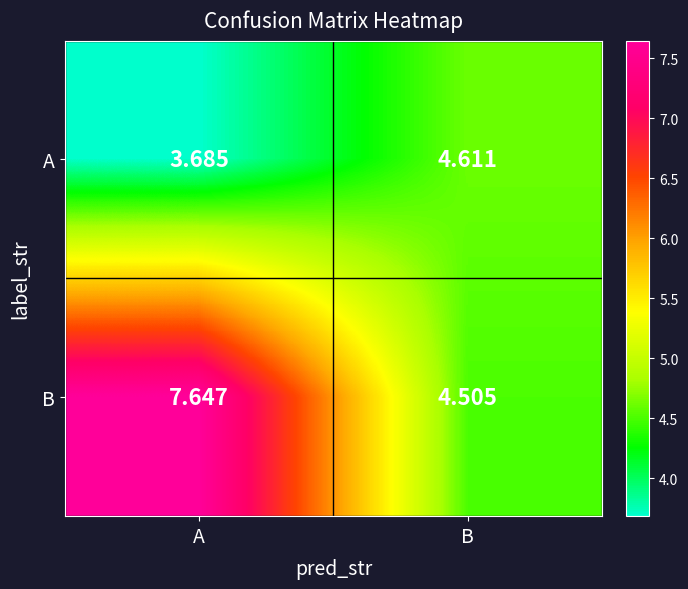

Between A and B, which series saw the biggest shift?

B